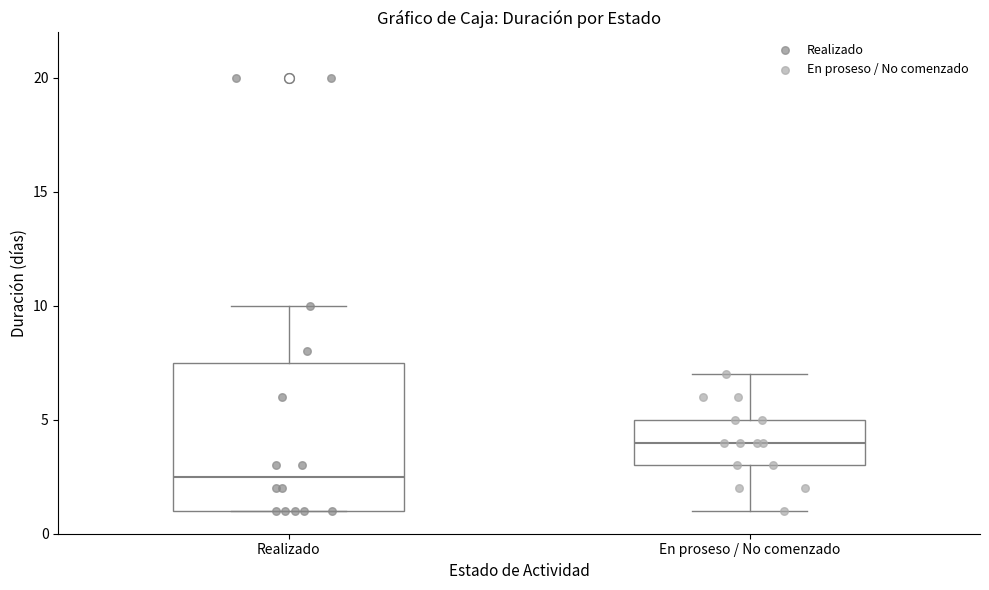

Reading left to right, read every box against the y-axis: the position of its median line, the range the box covers, and the ends of its whiskers. The values are not printed on the chart, so give them approximately, as read against the axis.

Realizado: median 2.5, box 1.0 to 7.5, whiskers 1.0 to 10.0
En proseso / No comenzado: median 4.0, box 3.0 to 5.0, whiskers 1.0 to 7.0